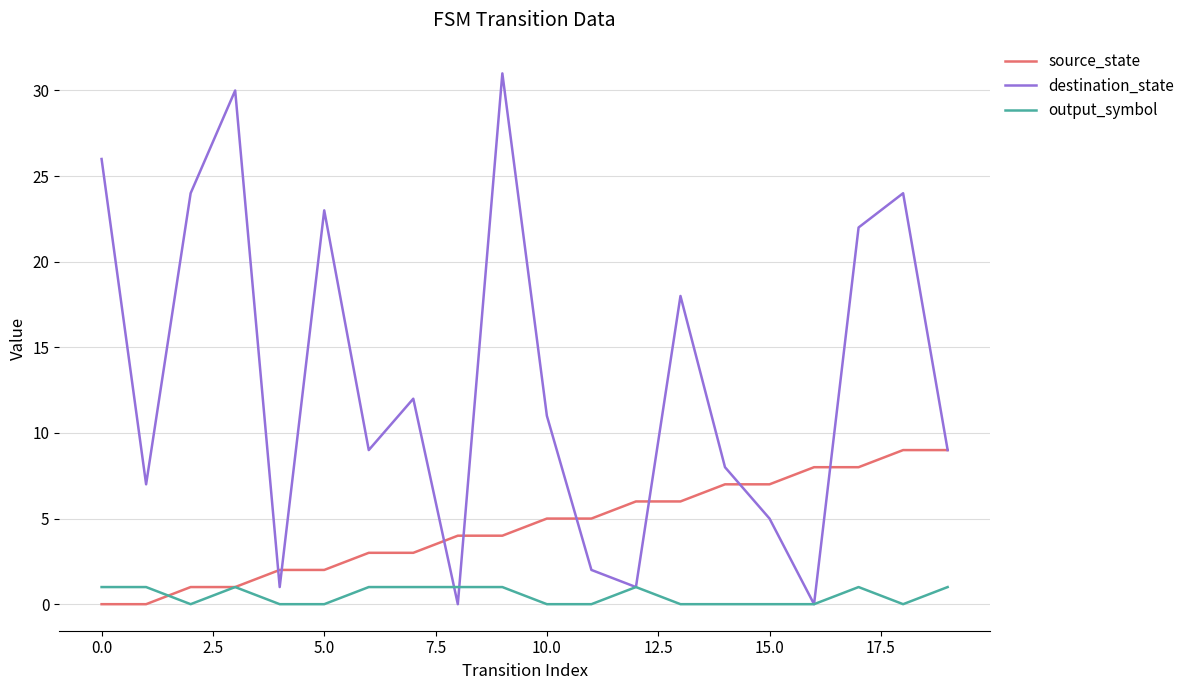

Rank the series by their average value, from lowest to highest.

output_symbol, source_state, destination_state